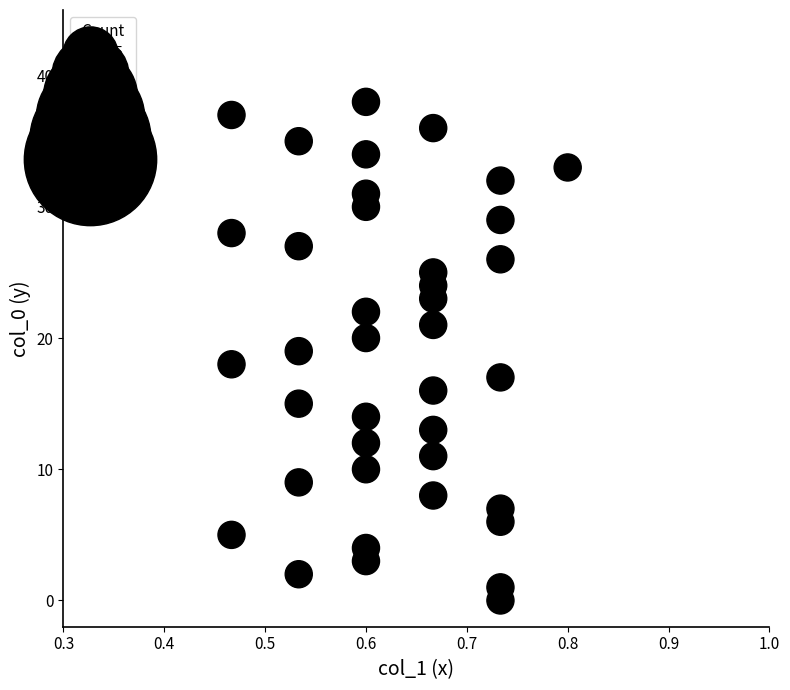

What is the range of Y values (max minus min)?

38